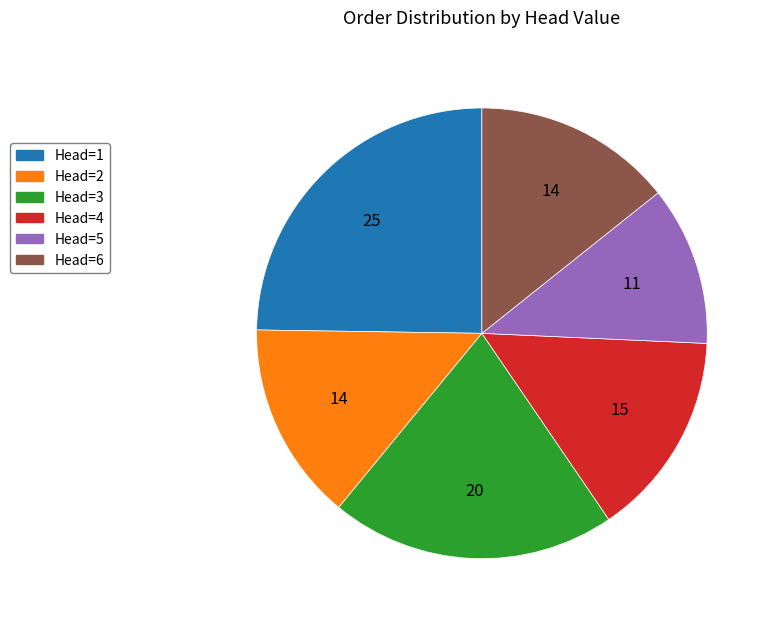

Do Head=3 and Head=6 together represent more than half of the pie?

No